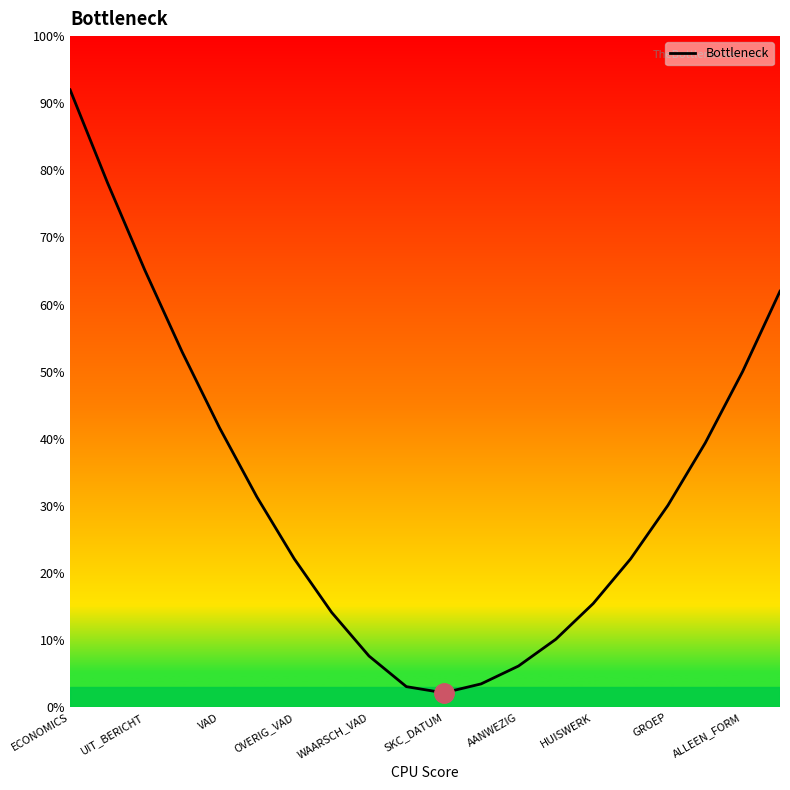

What is the difference between the maximum and minimum values?

89.8